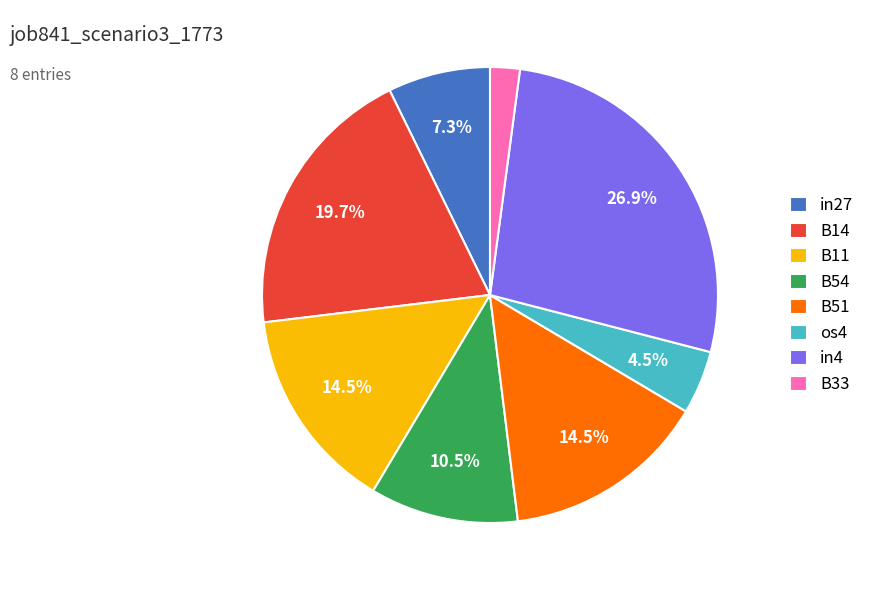

Is it true that B14 is 20% of the pie?

True